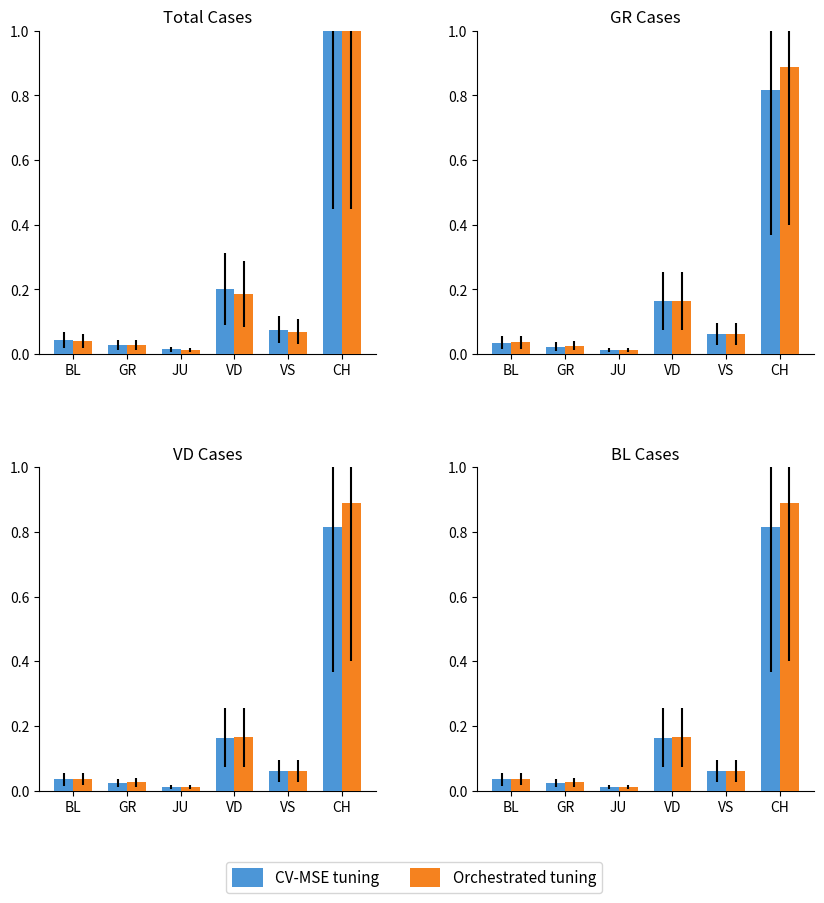

Reading left to right, transcribe all the data shown in this chart.

CV-MSE tuning: BL=0.0	GR=0.0	JU=0.0	VD=0.2	VS=0.1	CH=0.8
Orchestrated tuning: BL=0.0	GR=0.0	JU=0.0	VD=0.2	VS=0.1	CH=0.9